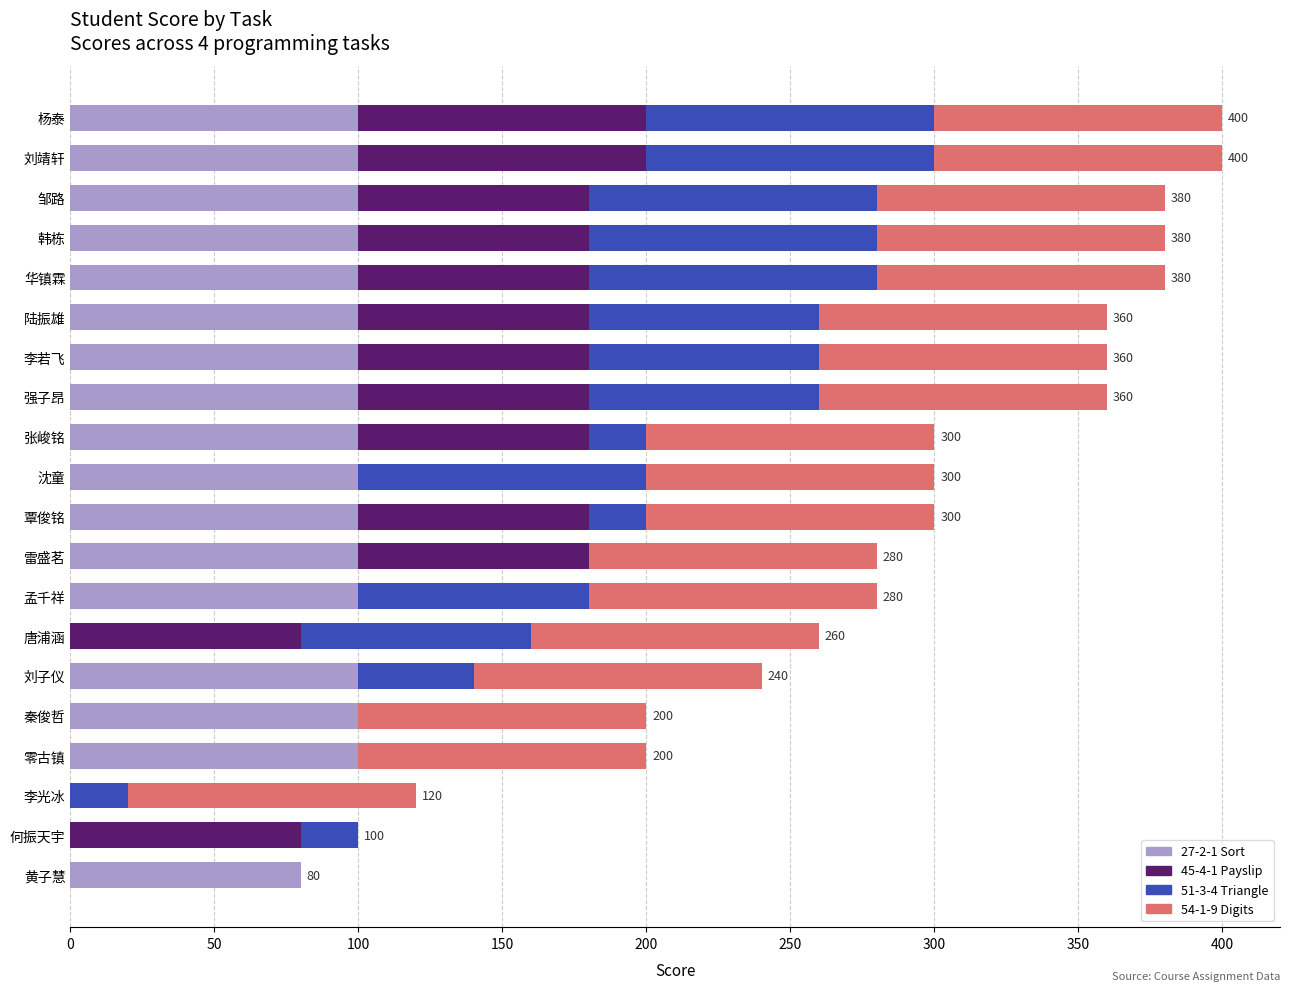

What is the total value across all series at 零古镇?

200